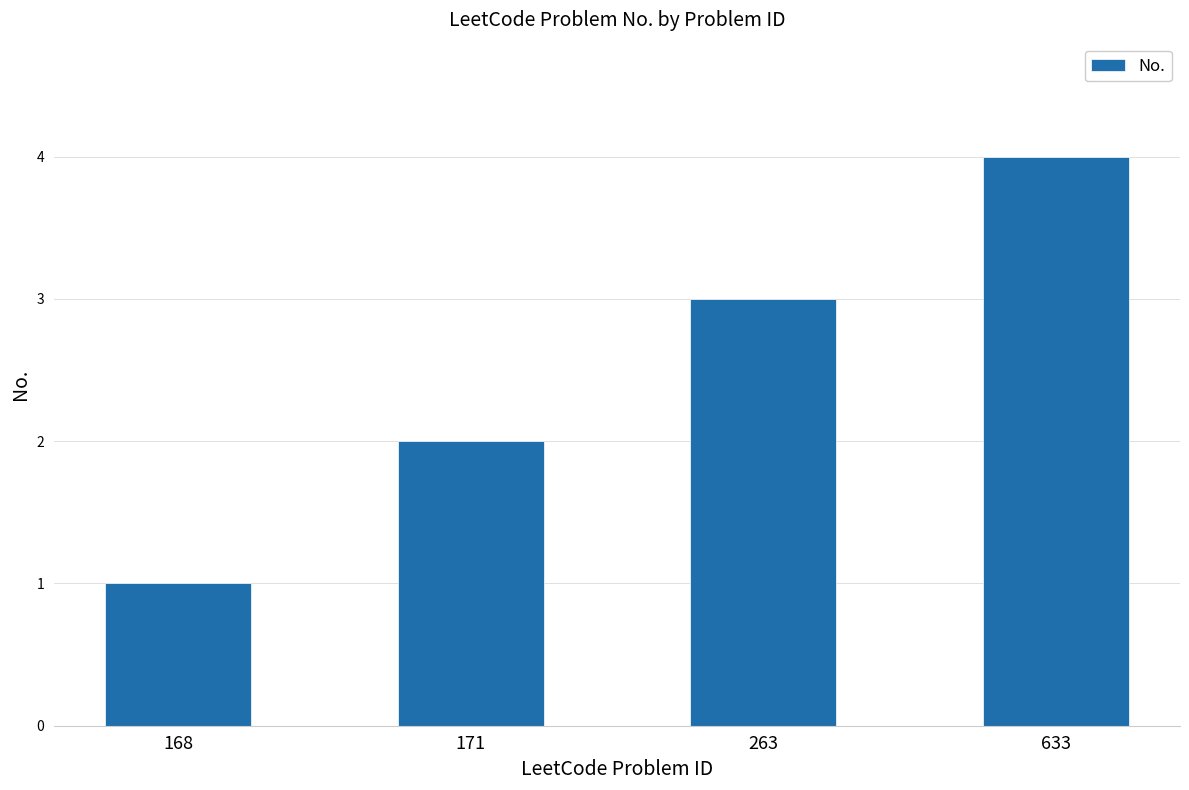

How many bars are there in total?

4